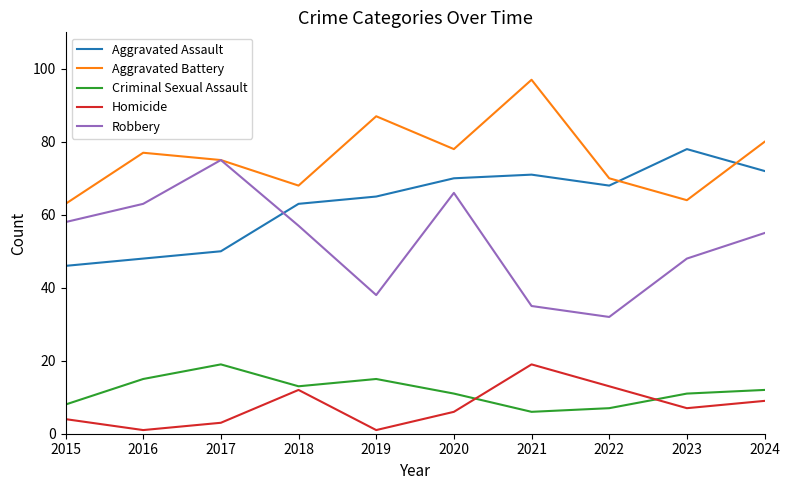

True or false: Homicide and Robbery cross at least once.

False